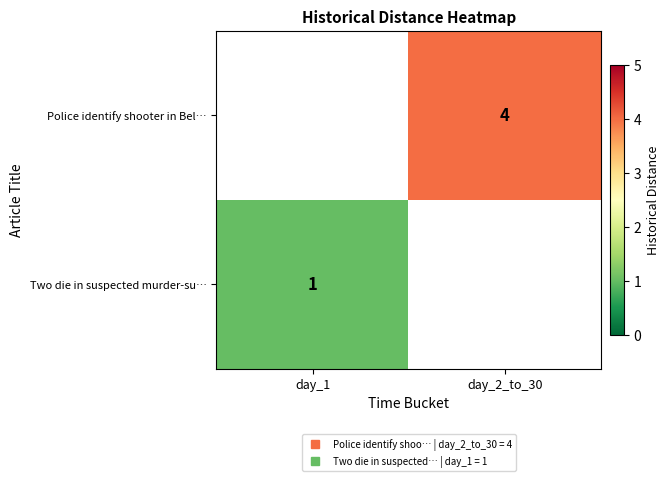

Is it true that Police identify shooter in Bel… equals -2 at day_1?

False